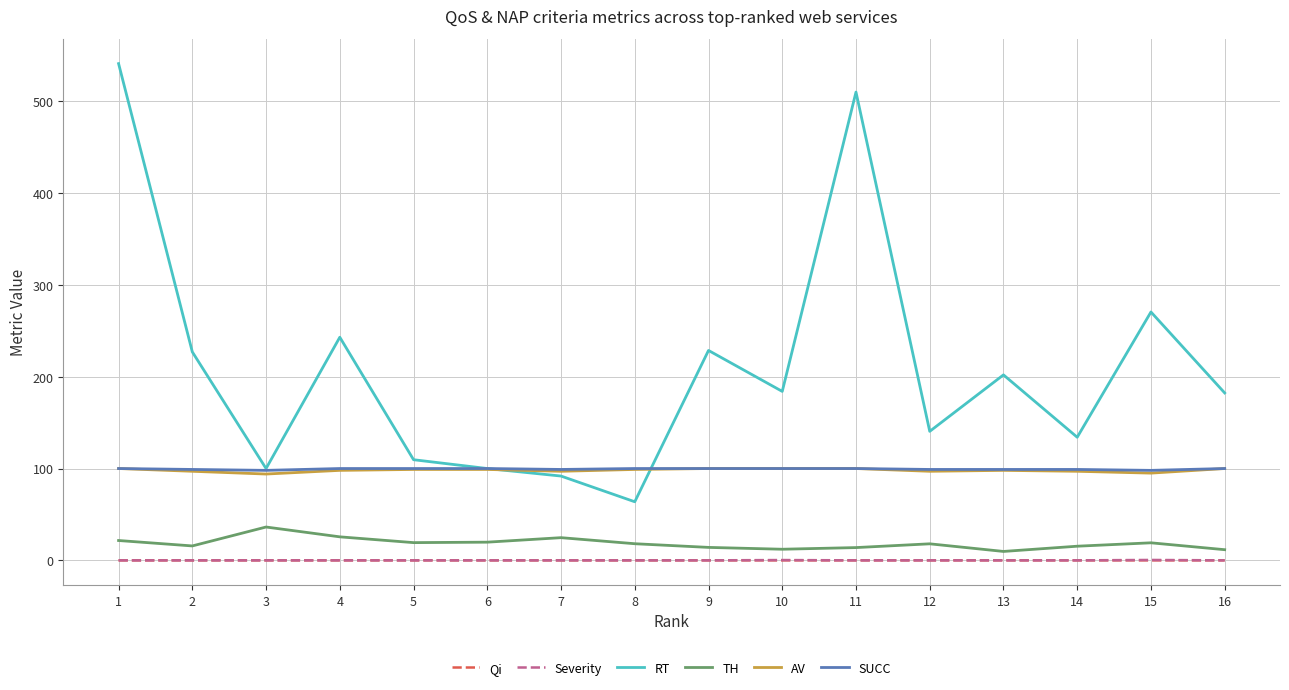

Count the number of data series in this chart.

6